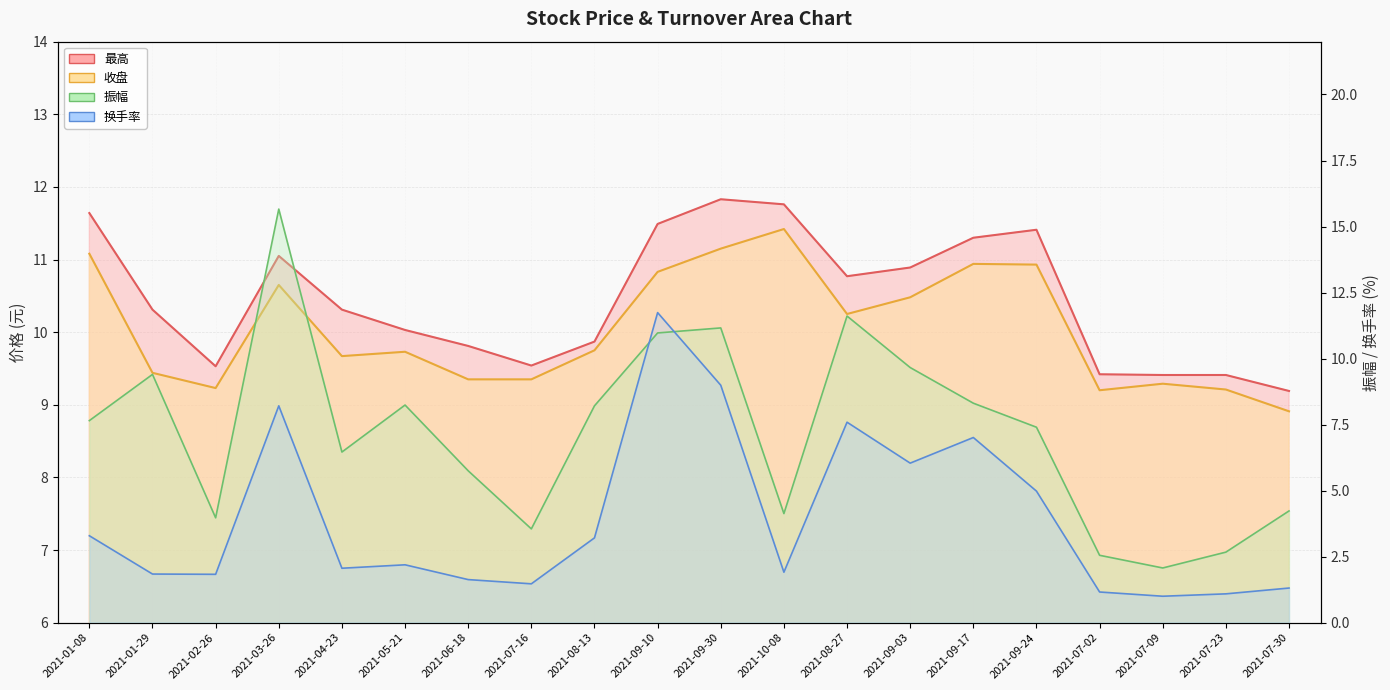

What is the smallest value displayed?

1.0